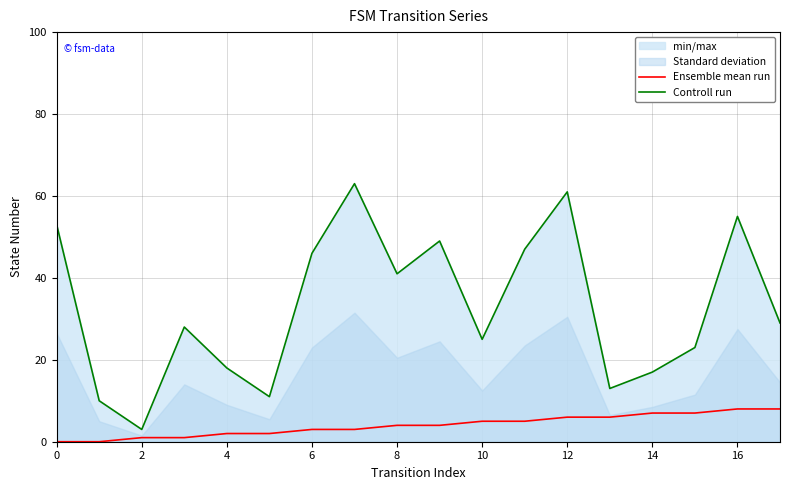

What is the highest value of the Controll run series?

63